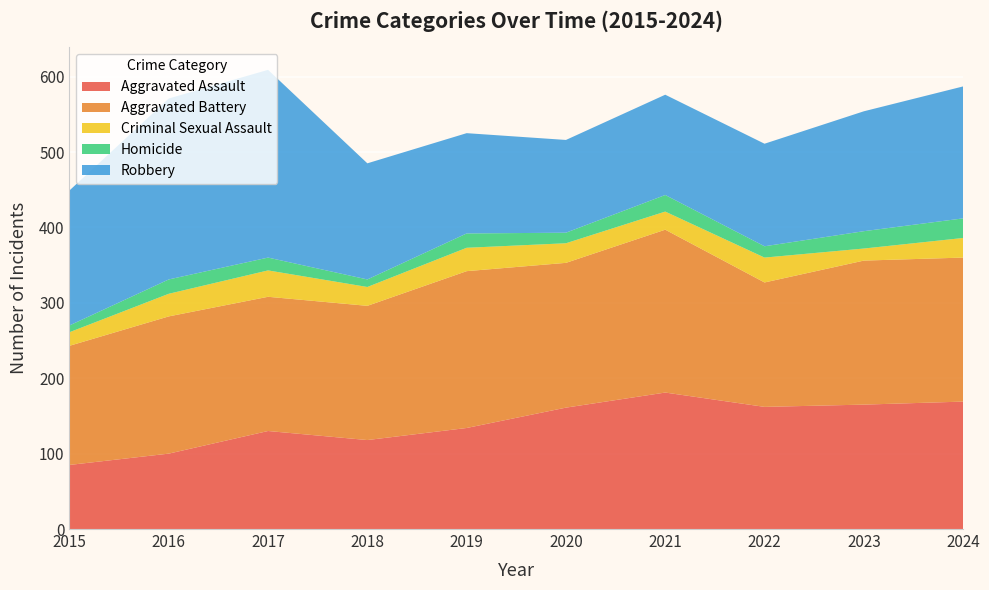

Reading left to right, list all the values displayed in this chart.

Aggravated Assault: 2015=85	2016=100	2017=130	2018=118	2019=134	2020=161	2021=181	2022=162	2023=165	2024=169
Aggravated Battery: 2015=158	2016=182	2017=178	2018=178	2019=208	2020=192	2021=216	2022=165	2023=191	2024=191
Criminal Sexual Assault: 2015=18	2016=30	2017=35	2018=25	2019=31	2020=26	2021=24	2022=33	2023=16	2024=26
Homicide: 2015=9	2016=19	2017=17	2018=10	2019=19	2020=14	2021=22	2022=15	2023=23	2024=26
Robbery: 2015=179	2016=240	2017=249	2018=154	2019=133	2020=123	2021=133	2022=136	2023=159	2024=175